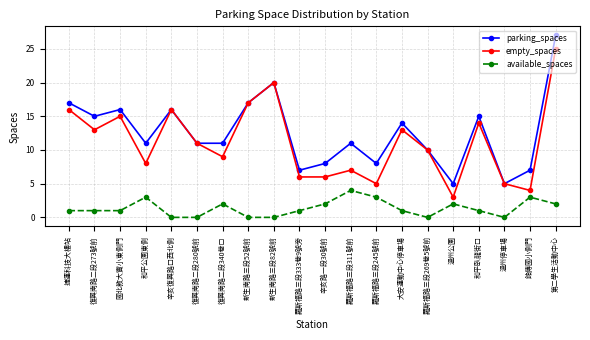

How many categories are shown in the chart?

20